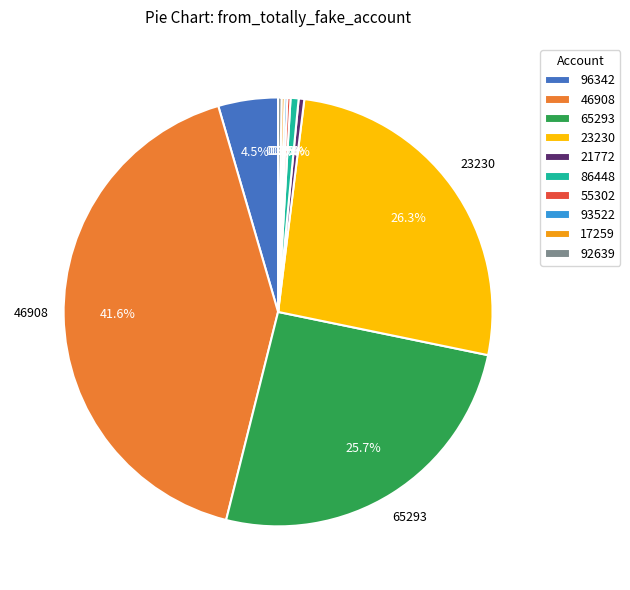

What percentage do 21772 and 86448 together represent?

1.0%